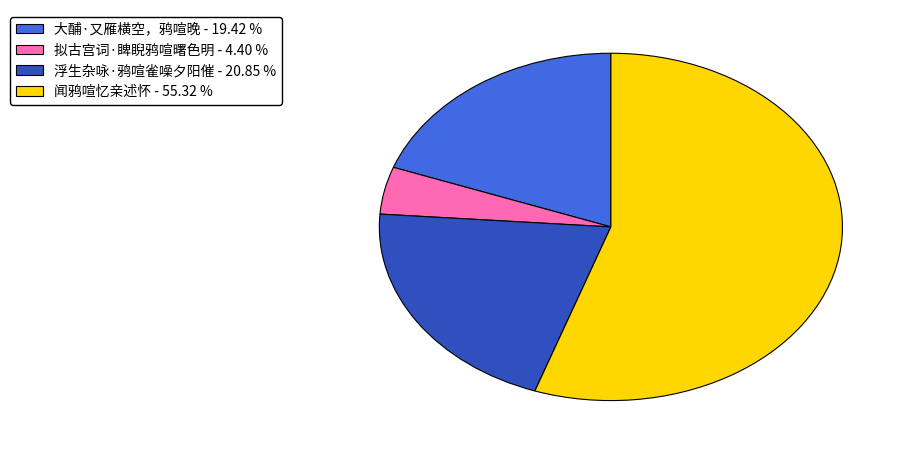

Between 浮生杂咏·鸦喧雀噪夕阳催 - 20.85 % and 拟古宫词·睥睨鸦喧曙色明 - 4.40 %, which is larger?

浮生杂咏·鸦喧雀噪夕阳催 - 20.85 %